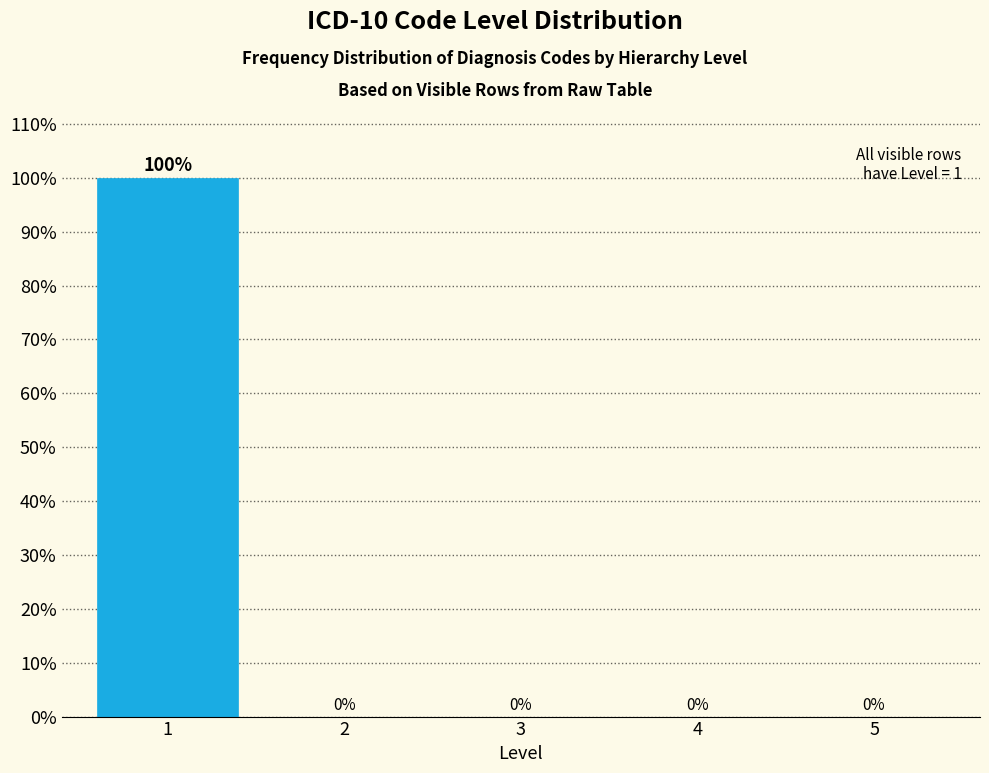

Reading left to right, extract all data points from this chart.

1=100	2=0	3=0	4=0	5=0